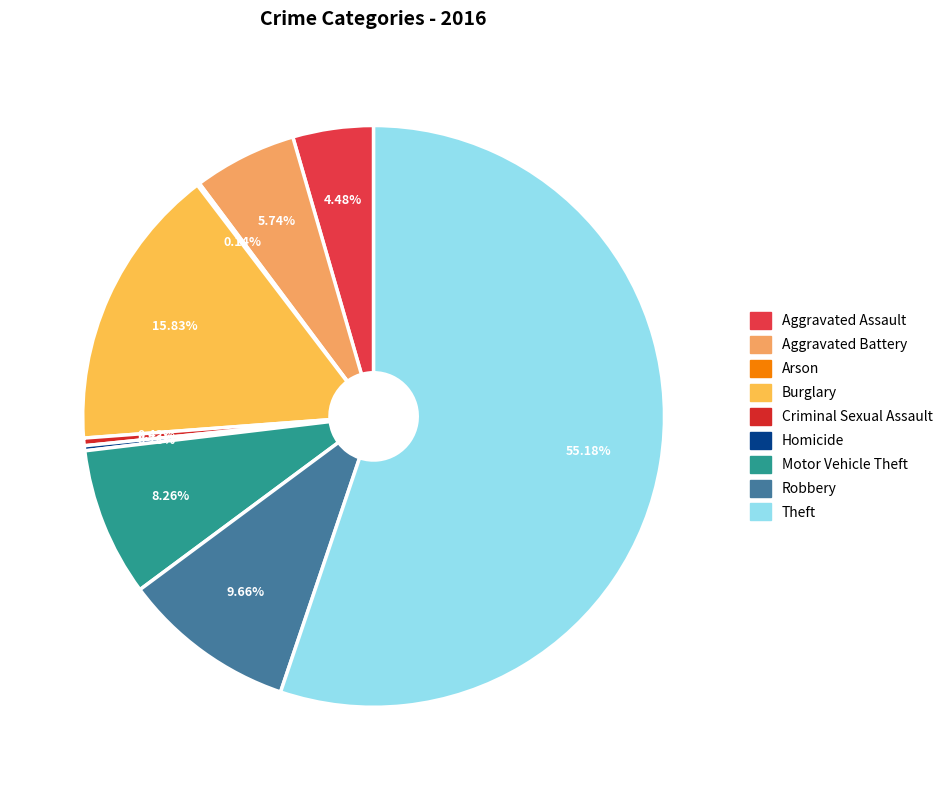

Count the number of slices in the pie.

9